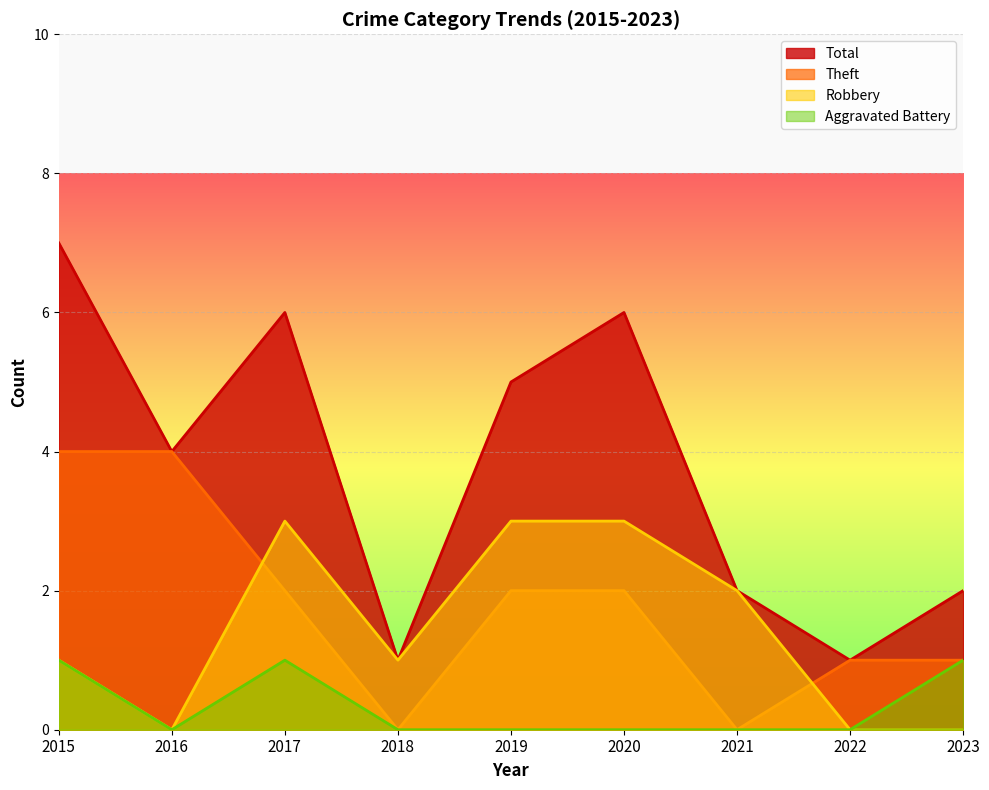

Reading left to right, list all the values displayed in this chart.

Robbery: 1	0	3	1	3	3	2	0	0
Theft: 4	4	2	0	2	2	0	1	1
Aggravated Battery: 1	0	1	0	0	0	0	0	1
Total: 7	4	6	1	5	6	2	1	2